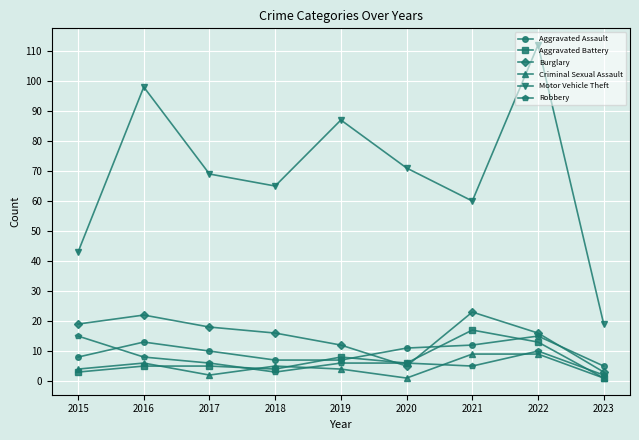

Rank the series at 2015 from highest to lowest value.

Motor Vehicle Theft, Burglary, Robbery, Aggravated Assault, Criminal Sexual Assault, Aggravated Battery